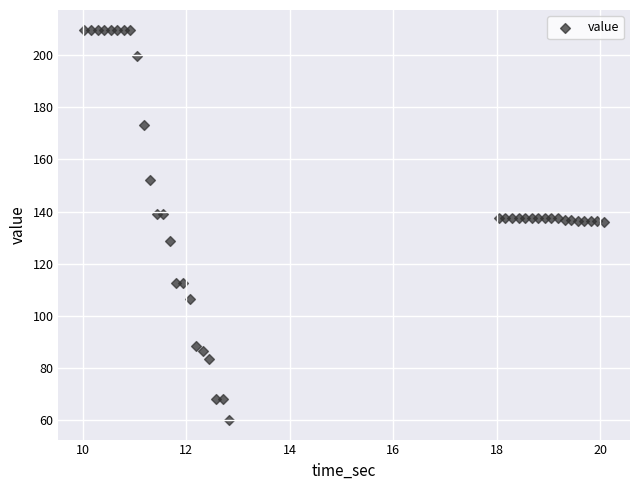

What is the range of Y values (max minus min)?

149.9